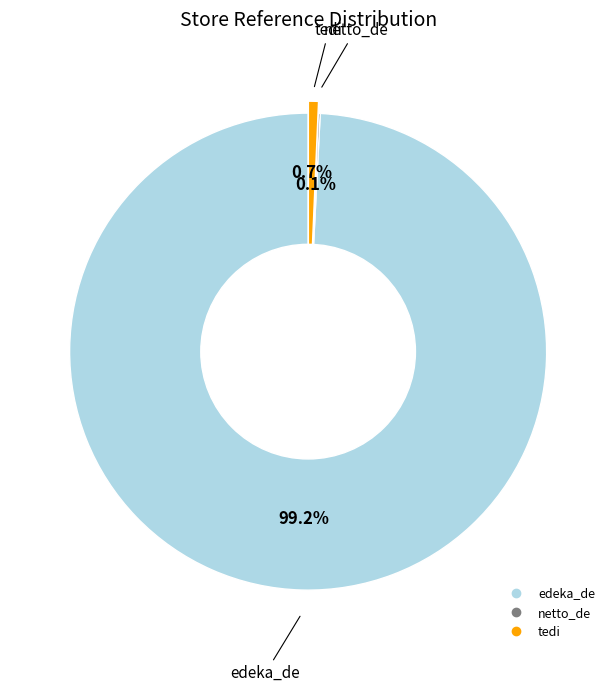

What is the largest slice in the pie chart?

edeka_de